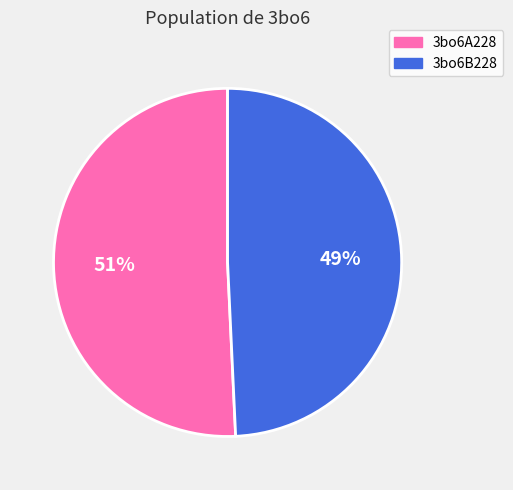

To the nearest percent, what is the combined percentage of 3bo6B228 and 3bo6A228?

100%